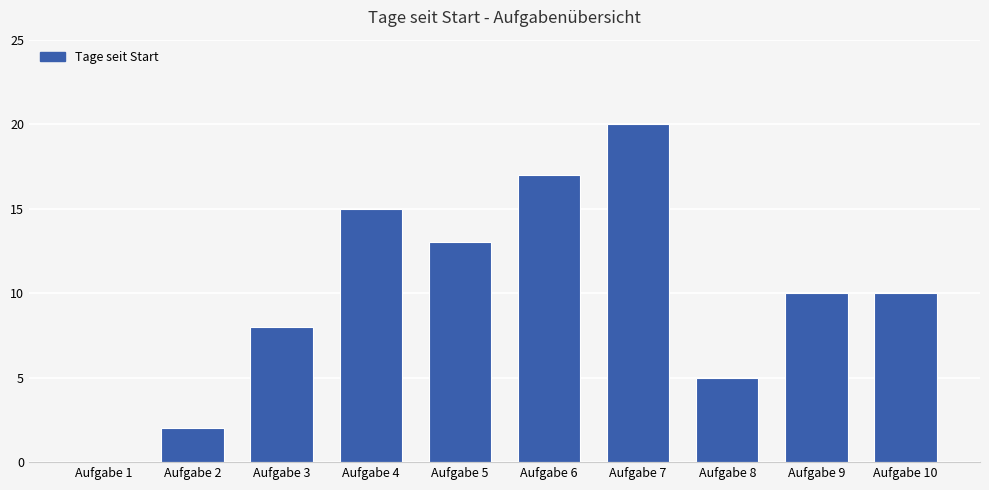

Between Aufgabe 10 and Aufgabe 6, which is larger?

Aufgabe 6